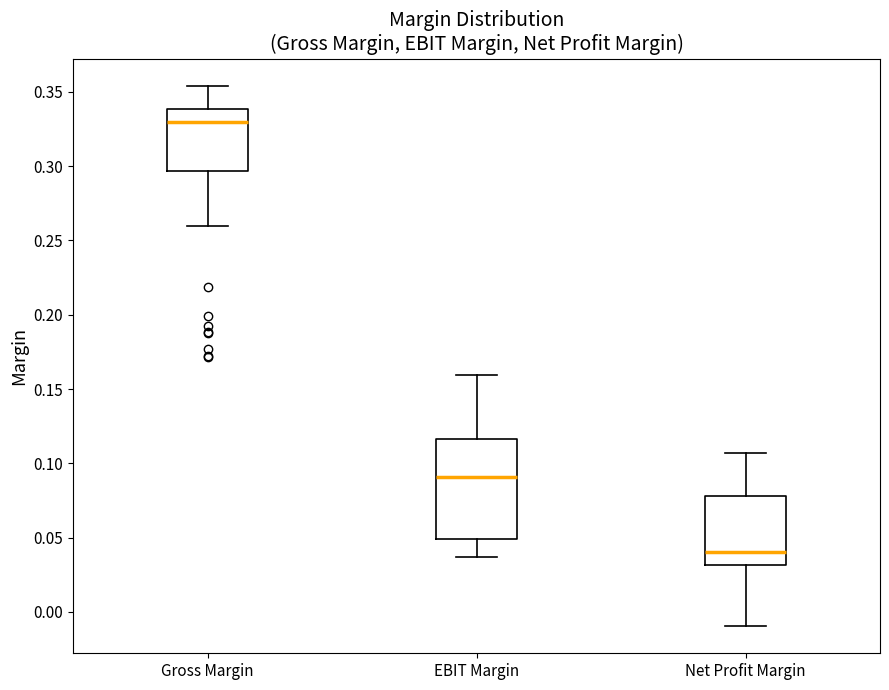

Reading left to right, transcribe this box plot: for each box, give where its median line is, the range the box spans, and where its two whiskers end, as read against the y-axis. The values are not printed on the chart, so give them approximately, as read against the axis.

Gross Margin: median 0.330, box 0.295 to 0.340, whiskers 0.260 to 0.355
EBIT Margin: median 0.090, box 0.050 to 0.115, whiskers 0.035 to 0.160
Net Profit Margin: median 0.040, box 0.030 to 0.080, whiskers -0.010 to 0.105